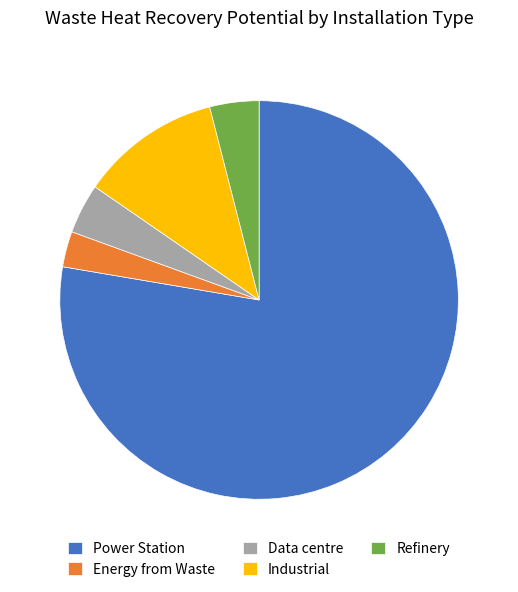

The Refinery slice represents 10% of the pie. True or false?

False